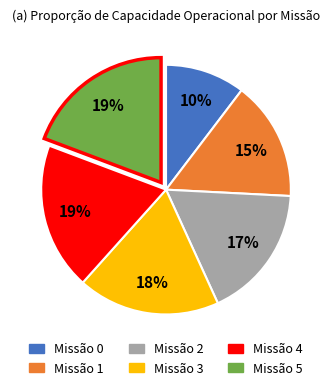

To the nearest percent, what is the difference between the largest and smallest slice percentages?

9%